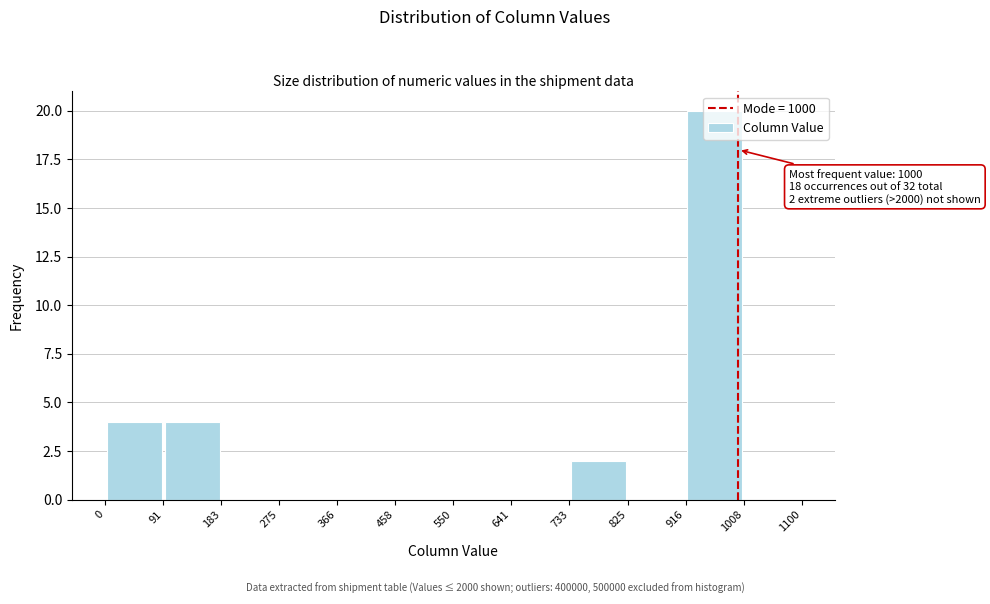

Over which range of the x-axis is the bar tallest?

916 to 1008